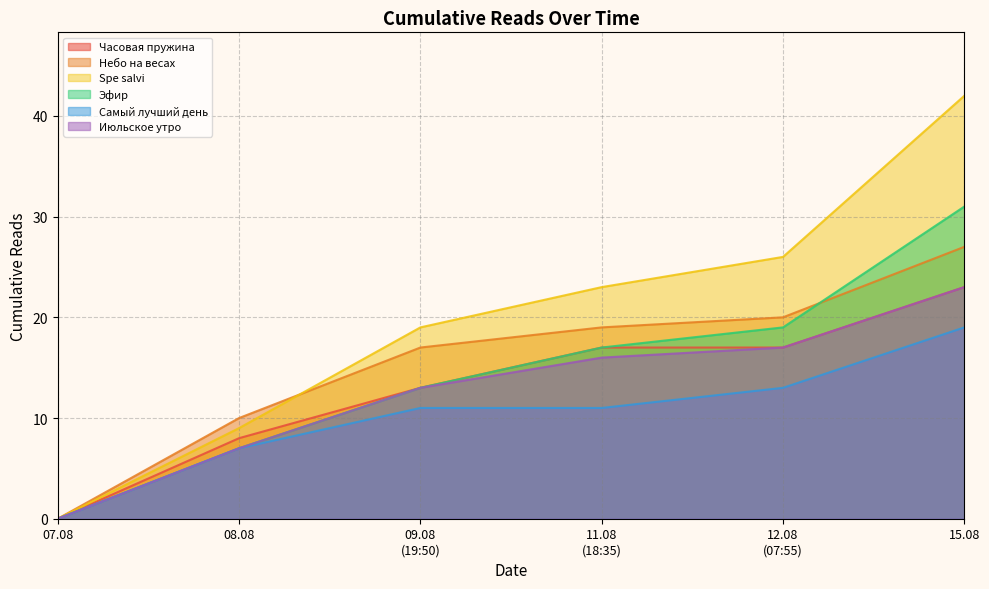

How many distinct data groups are displayed?

6